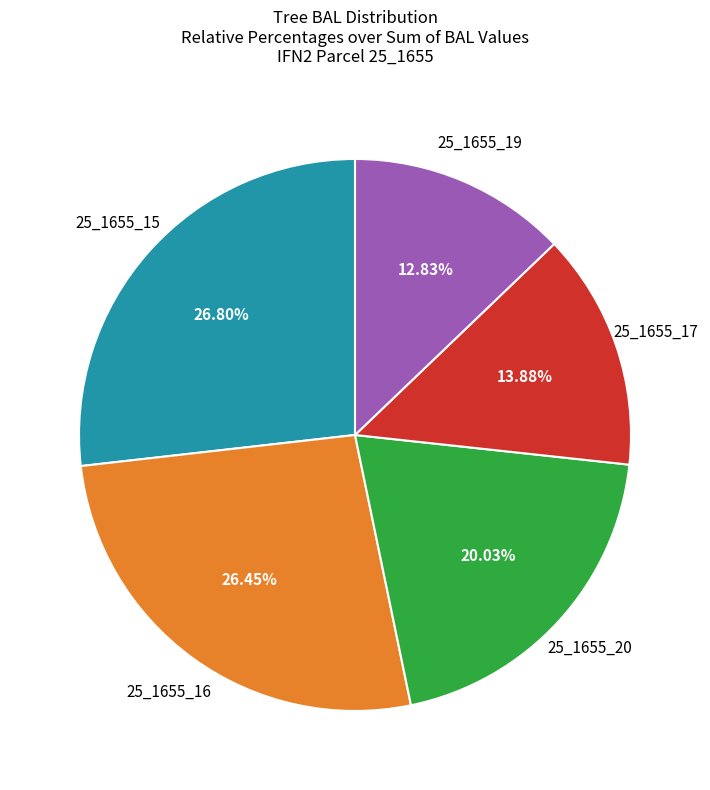

Does any single category account for the majority?

No